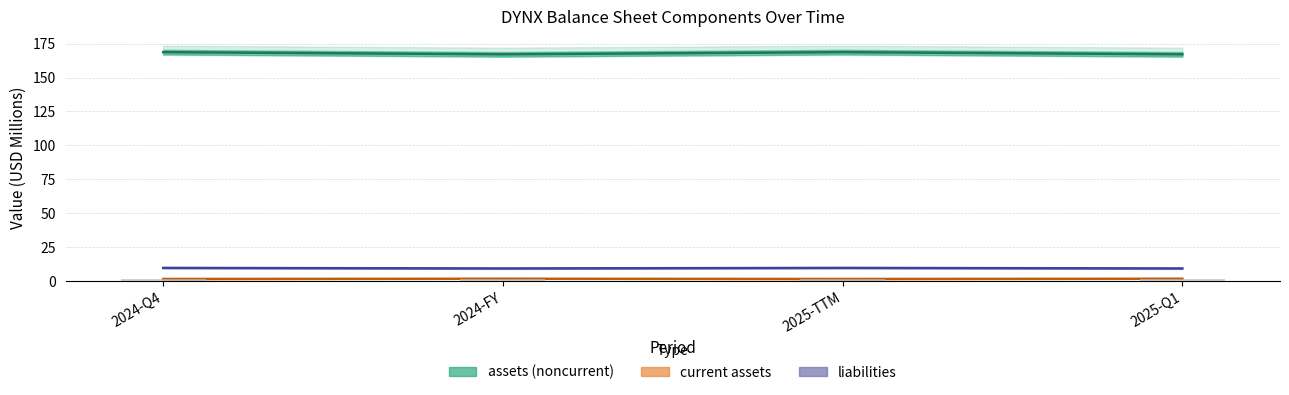

What is the smallest value displayed?

1.4